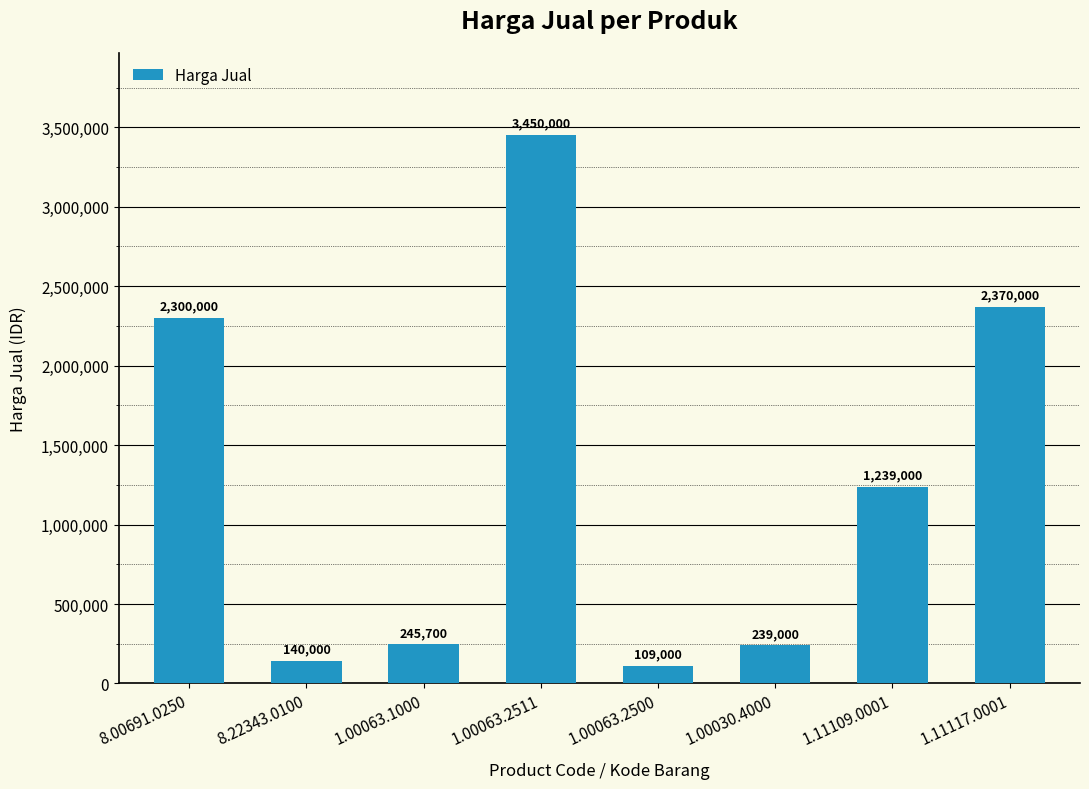

What is the label of the 5th bar from the right?

1.00063.2511